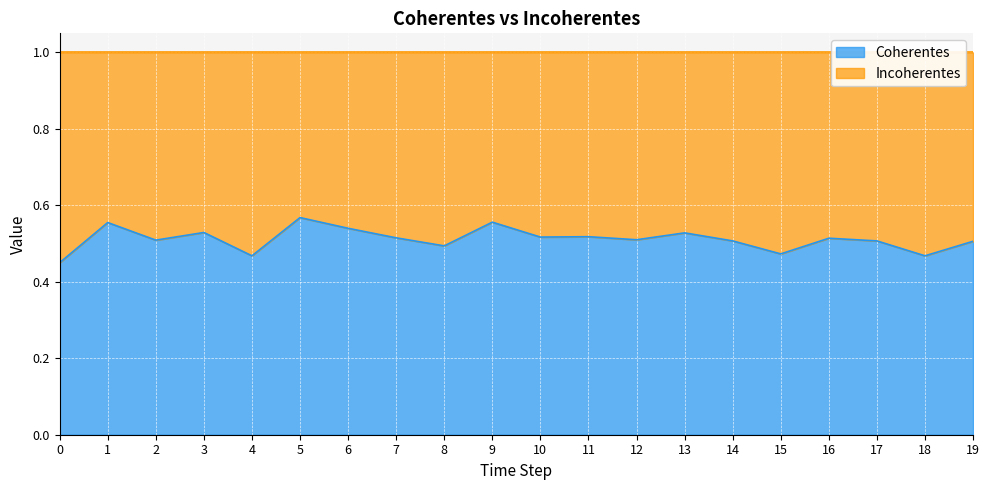

What is the minimum value shown in the chart?

0.5